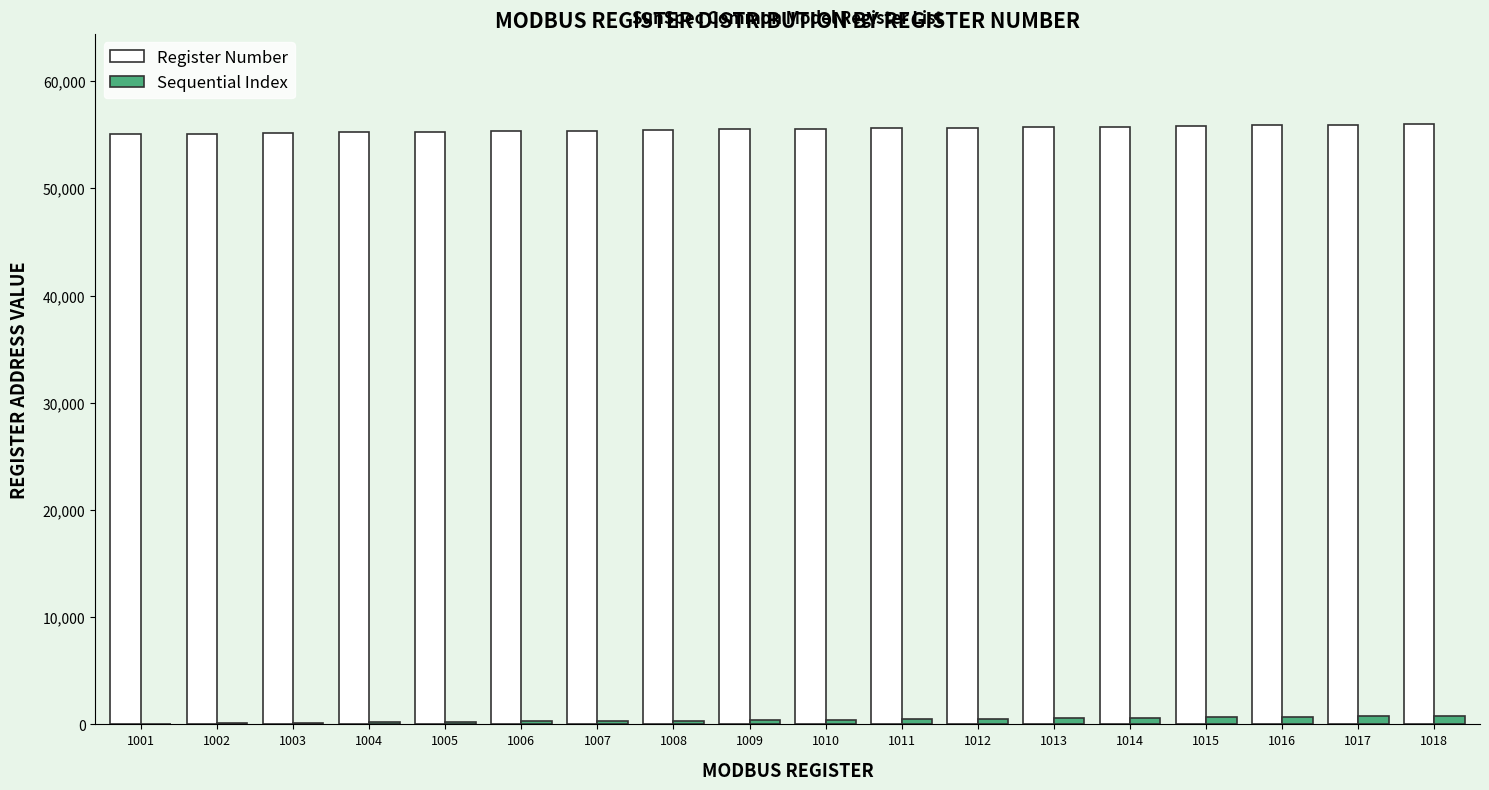

How many groups of bars are there?

18